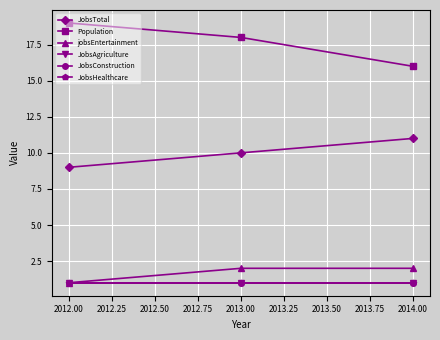

What are all the series names shown in the legend?

JobsTotal, Population, jobsEntertainment, JobsAgriculture, JobsConstruction, JobsHealthcare